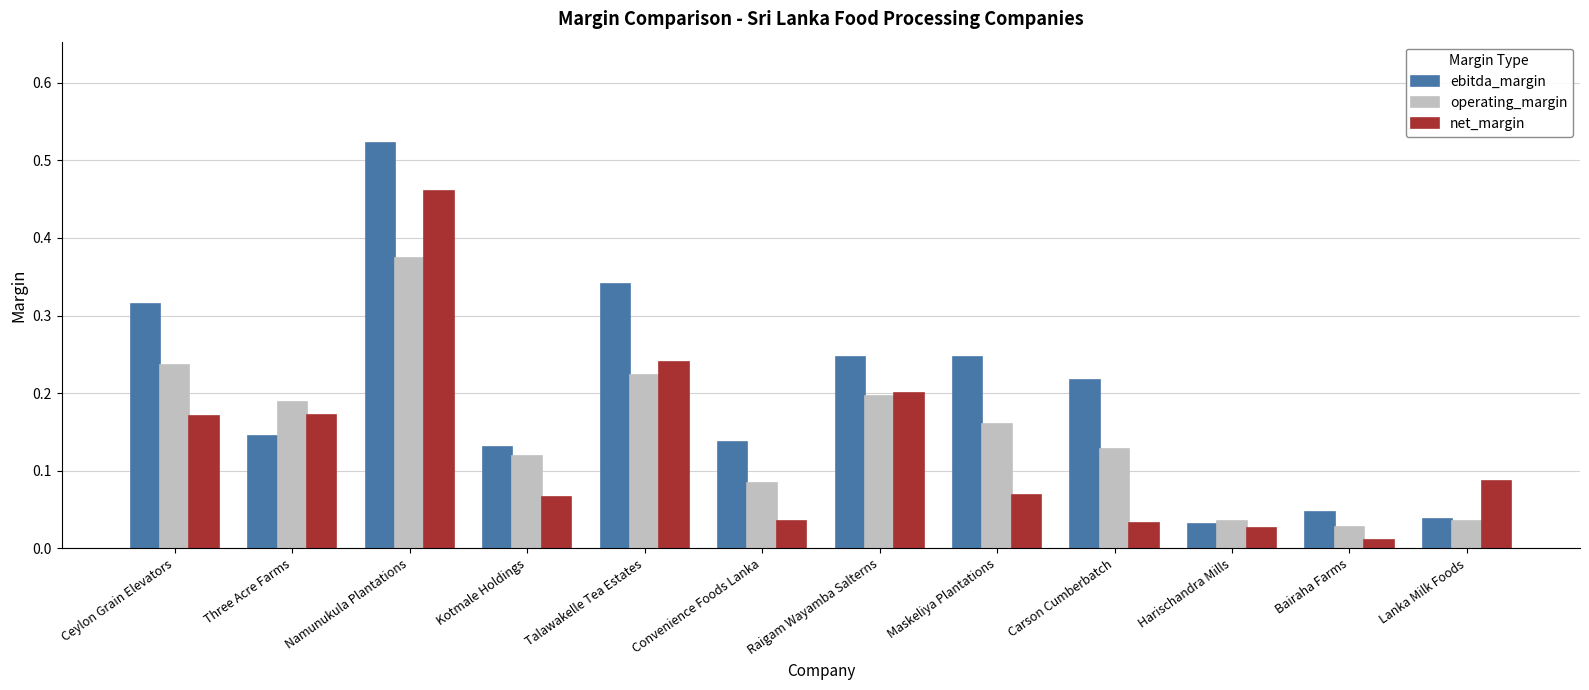

Which category has the lowest value in the net_margin series?

Bairaha Farms